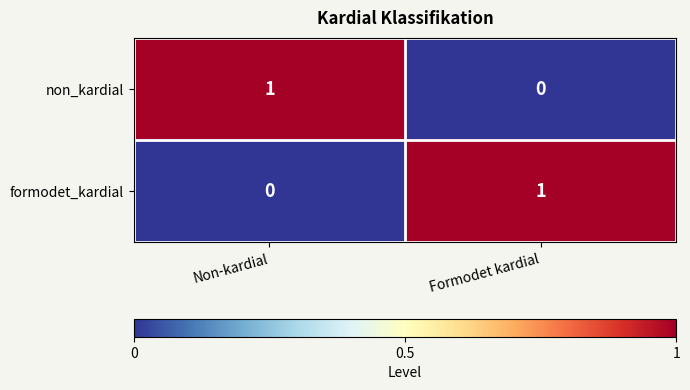

How many values in the non_kardial series are below 1?

1